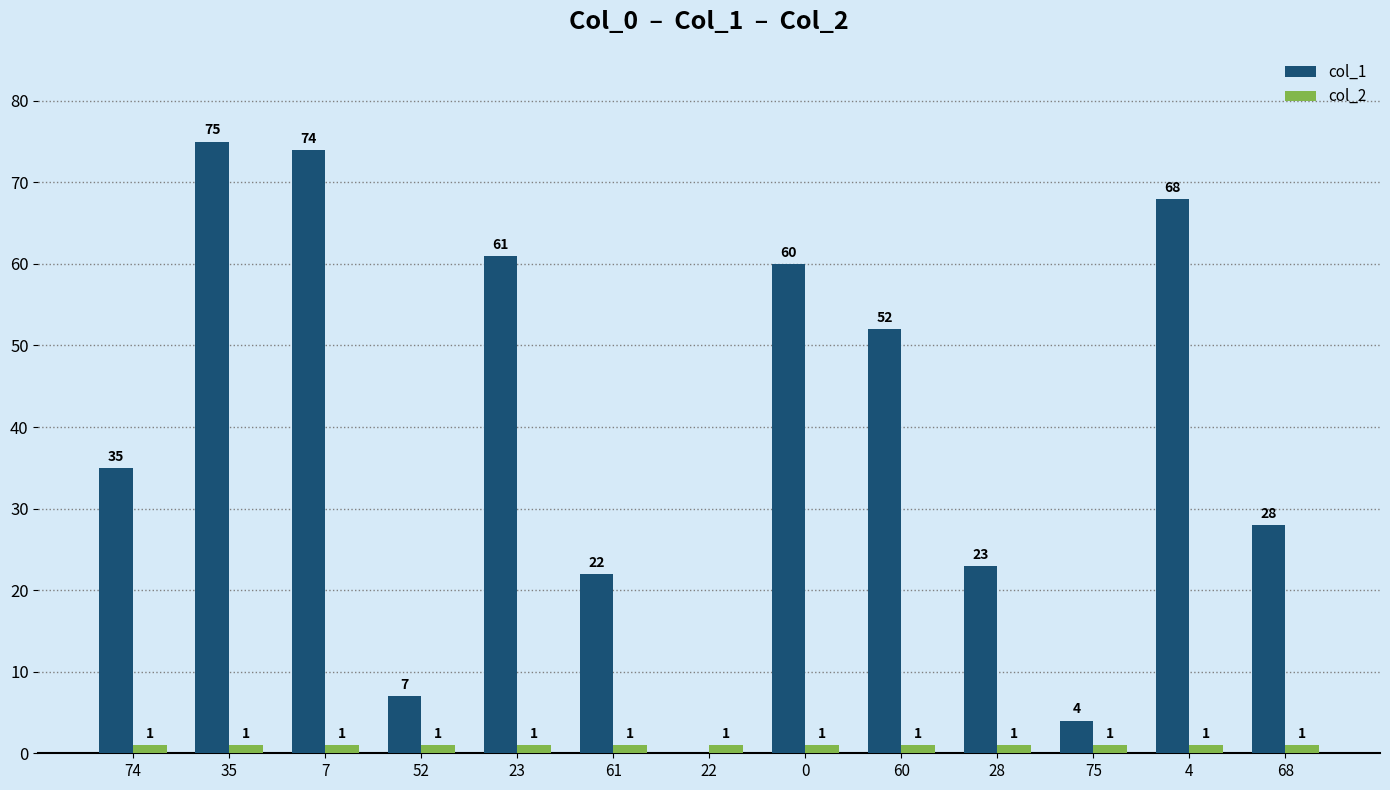

What is the highest value of the col_1 series?

75